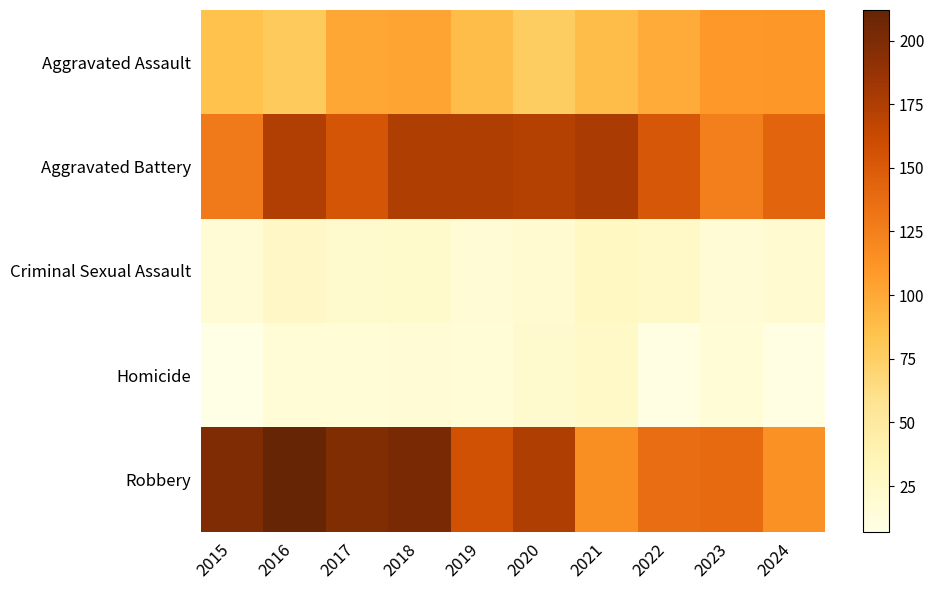

List the series in order of their peak value, highest first.

Robbery, Aggravated Battery, Aggravated Assault, Criminal Sexual Assault, Homicide